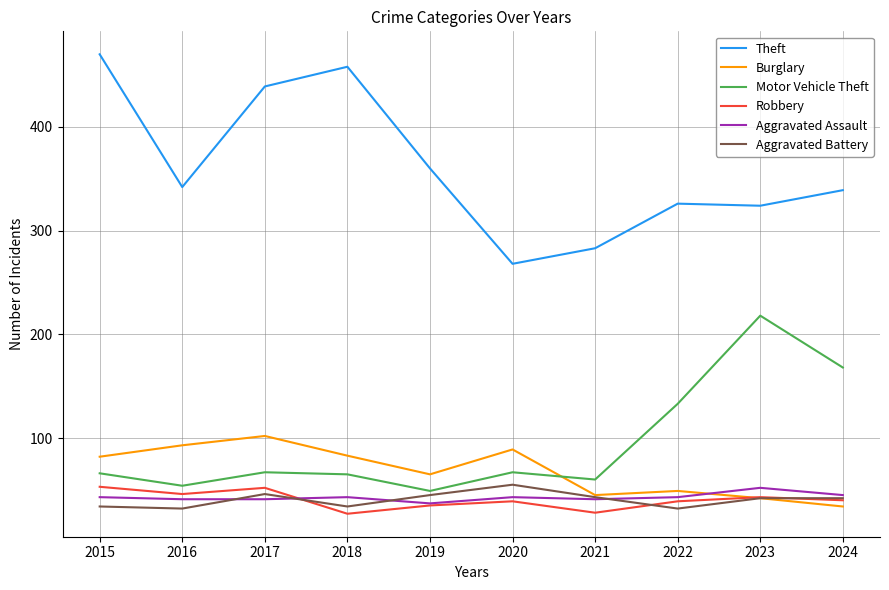

Is it true that Motor Vehicle Theft equals 67 at 2017?

True